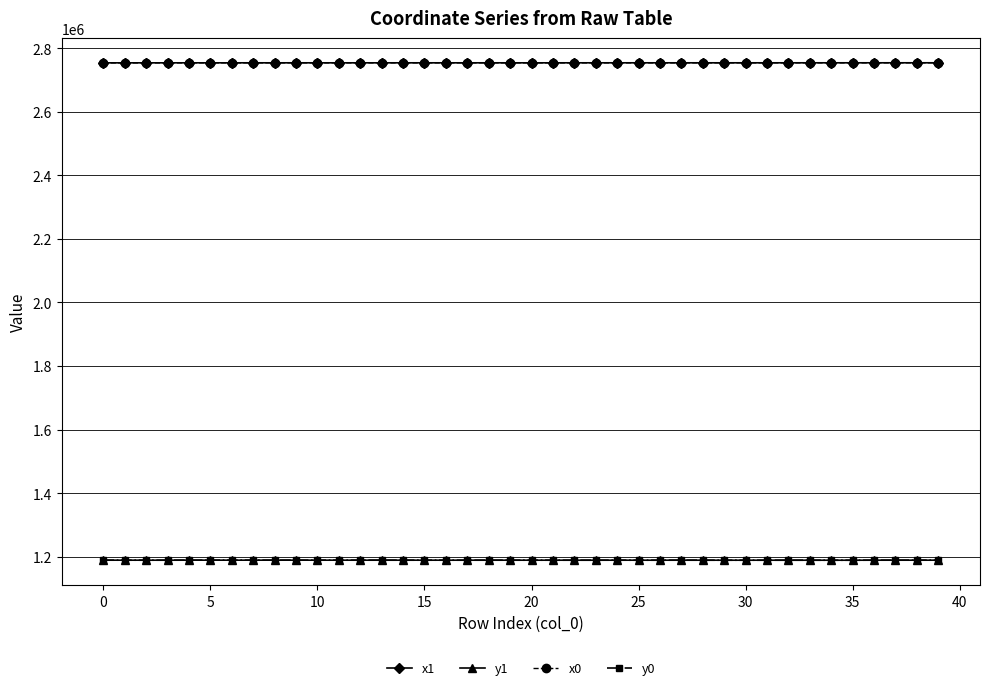

Does the chart display data point markers on the line(s)?

Yes